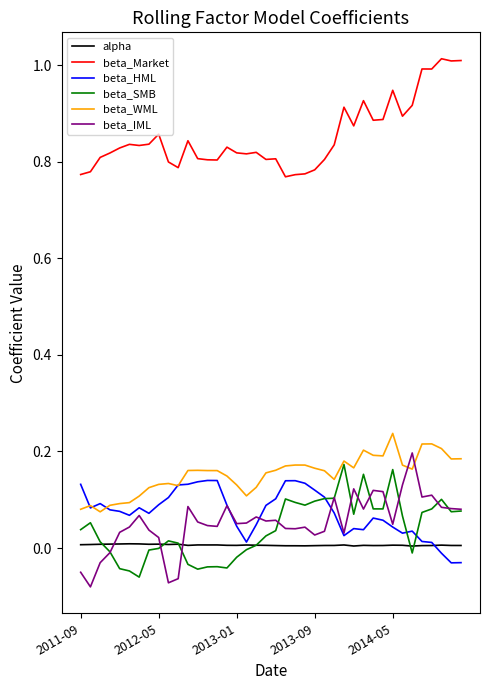

Count the alpha values in the range 0 to 1.

40